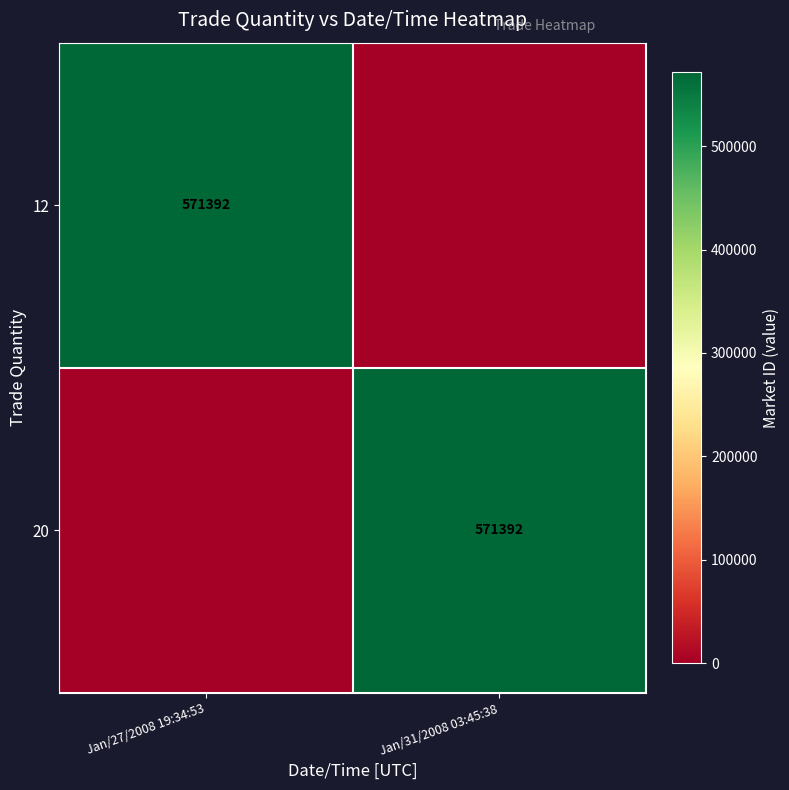

The value of 12 at Jan/27/2008 19:34:53 is 955445. True or false?

False